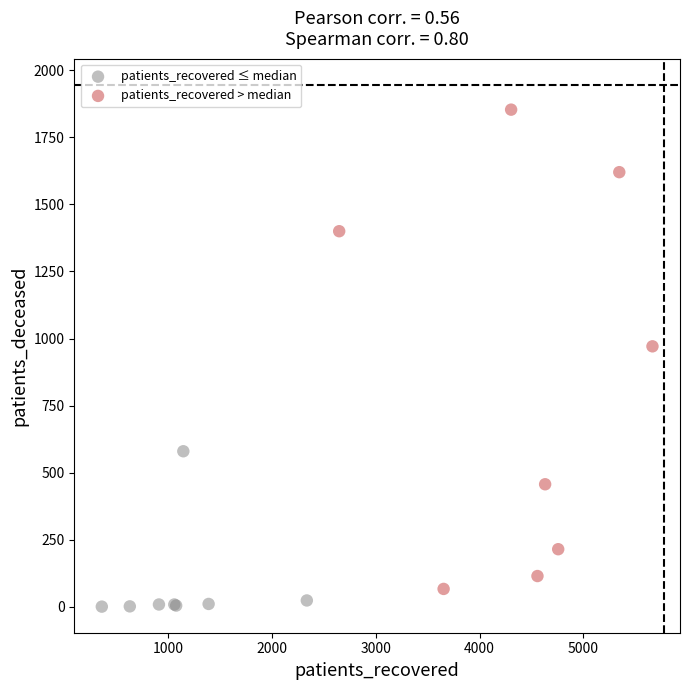

What are all the series names shown in the legend?

patients_recovered ≤ median, patients_recovered > median